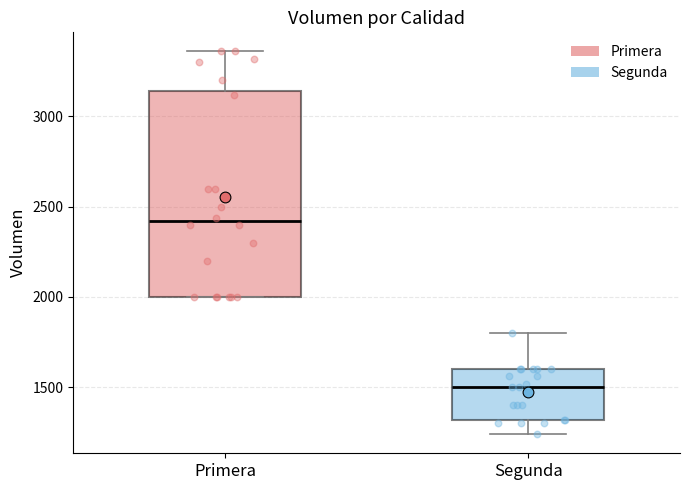

Reading left to right, read every box against the y-axis: the position of its median line, the range the box covers, and the ends of its whiskers. The values are not printed on the chart, so give them approximately, as read against the axis.

Primera: median 2400, box 2000 to 3150, whiskers 2000 to 3350
Segunda: median 1500, box 1300 to 1600, whiskers 1250 to 1800